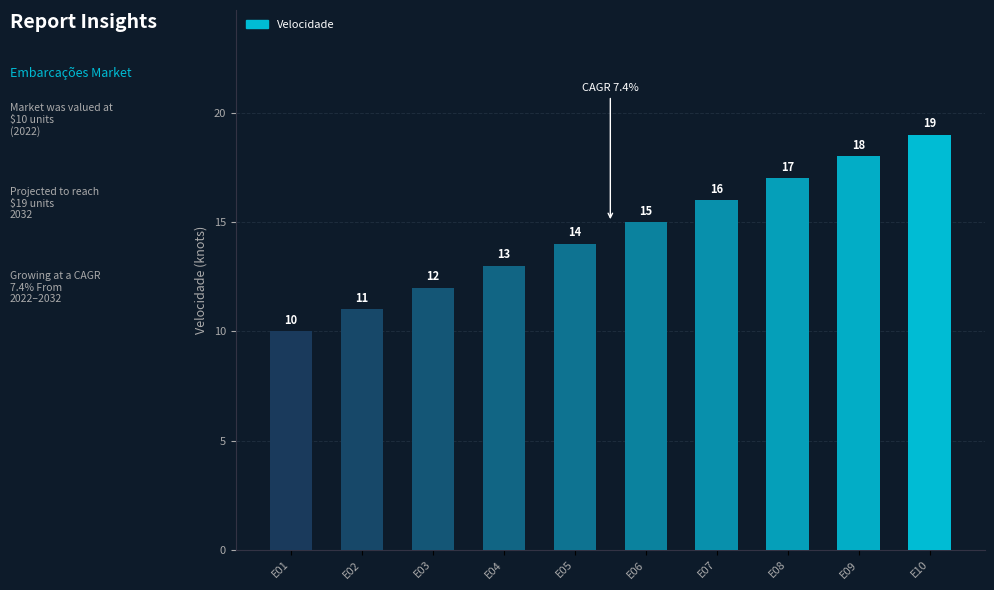

Between E04 and E08, which is larger?

E08